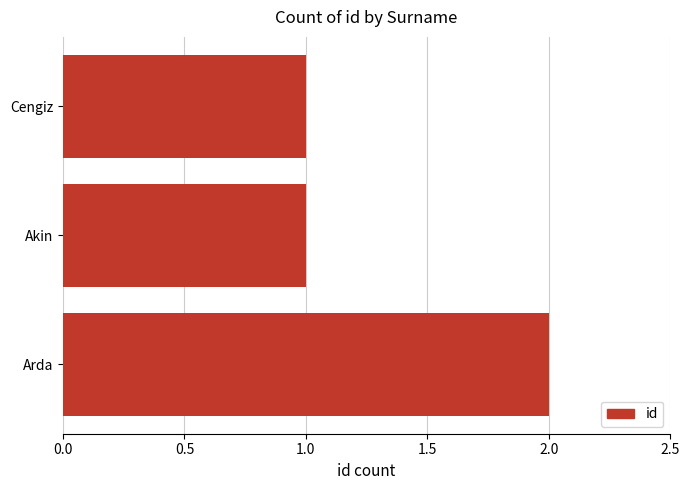

Which category has the highest value across all series?

Arda